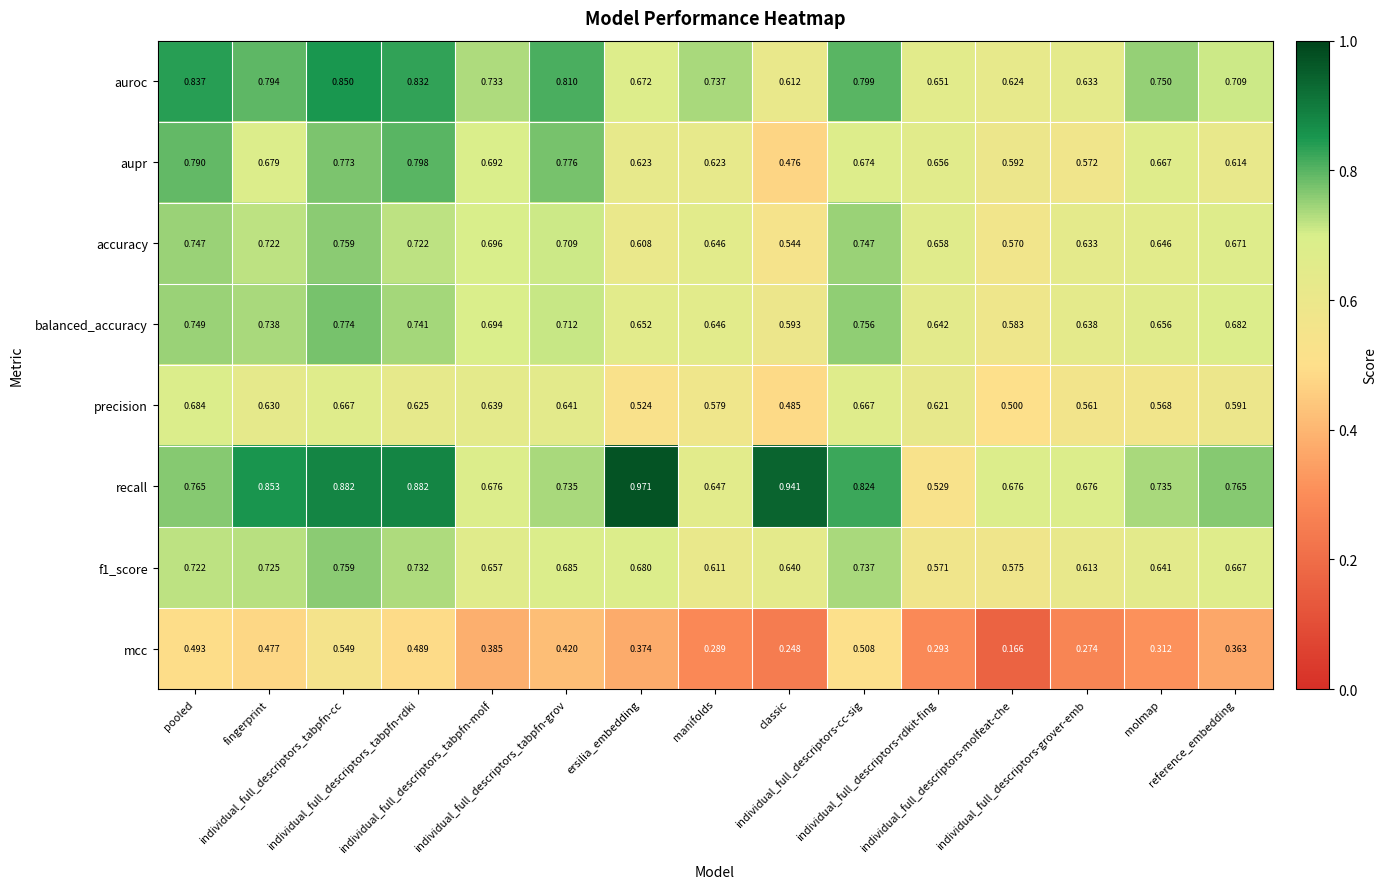

Which series has the widest spread of values?

recall